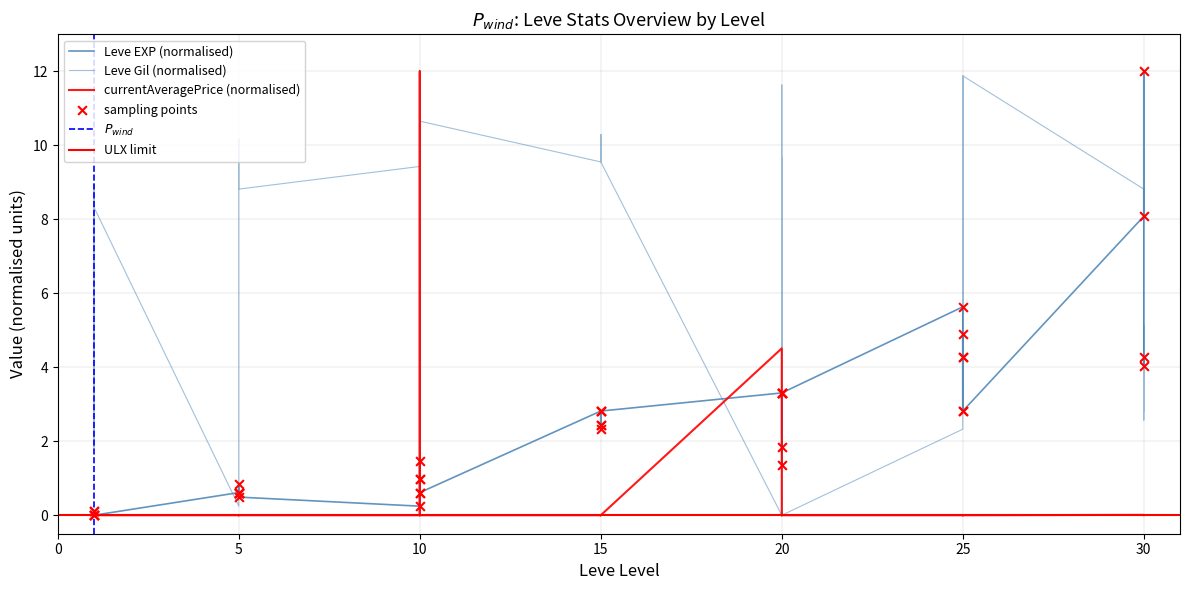

Which series contains the lowest Y value?

Leve EXP